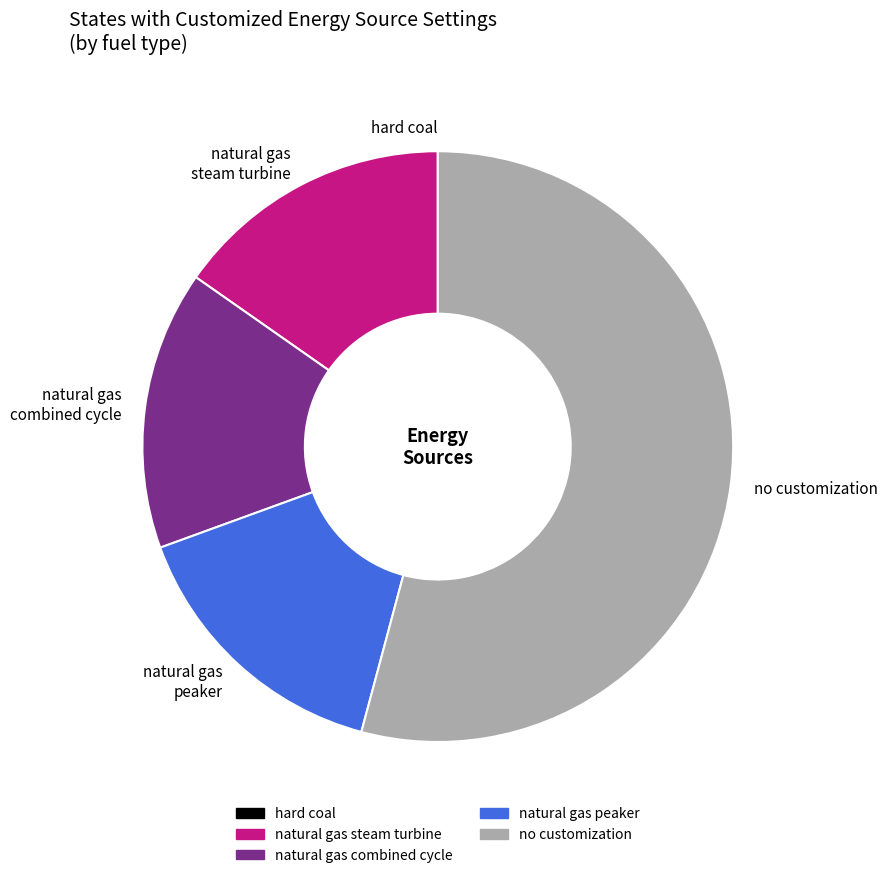

True or false: no customization accounts for 60% of the total.

False